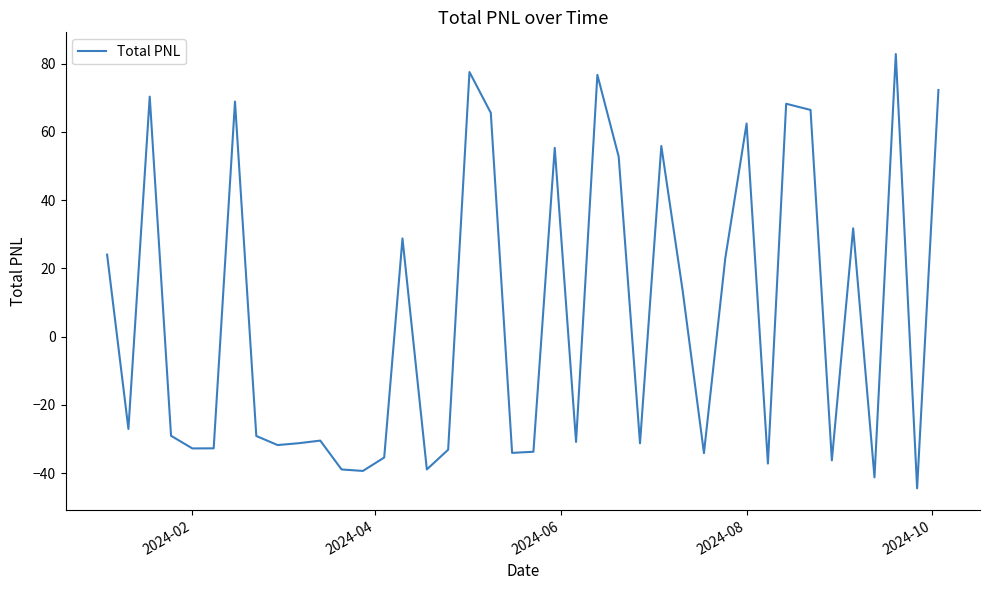

What is the difference between the maximum and minimum values?

127.2